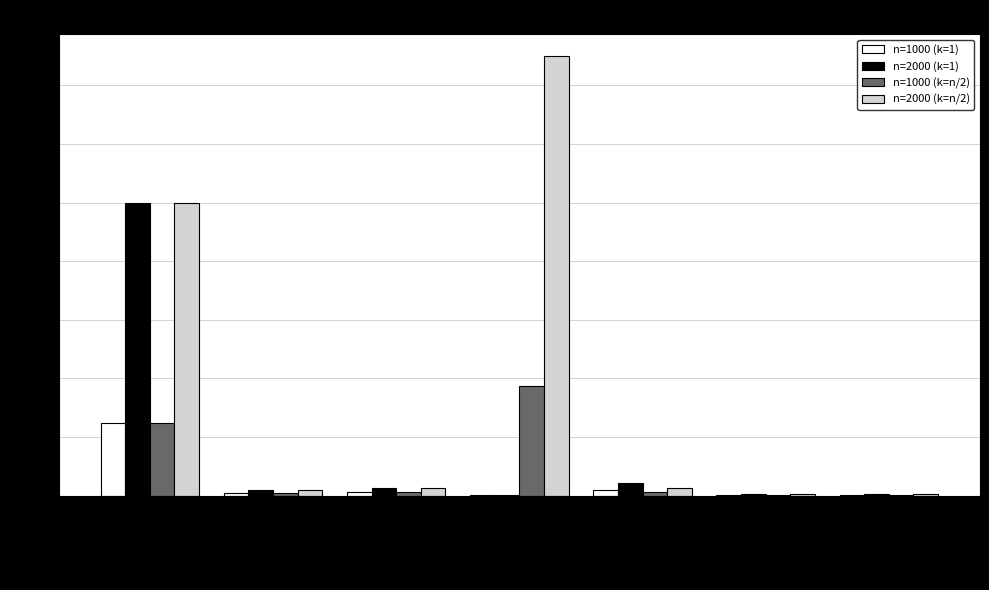

What is the sum of all n=2000 (k=n/2) values?

2580821.2